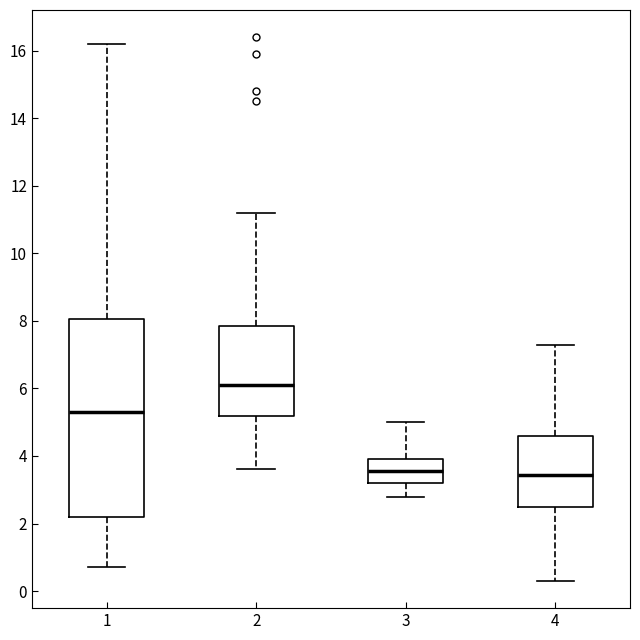

Reading left to right, transcribe this box plot: for each box, give where its median line is, the range the box spans, and where its two whiskers end, as read against the y-axis. The values are not printed on the chart, so give them approximately, as read against the axis.

1: median 5.4, box 2.2 to 8.0, whiskers 0.8 to 16.2
2: median 6.2, box 5.2 to 7.8, whiskers 3.6 to 11.2
3: median 3.6, box 3.2 to 4.0, whiskers 2.8 to 5.0
4: median 3.4, box 2.6 to 4.6, whiskers 0.4 to 7.4